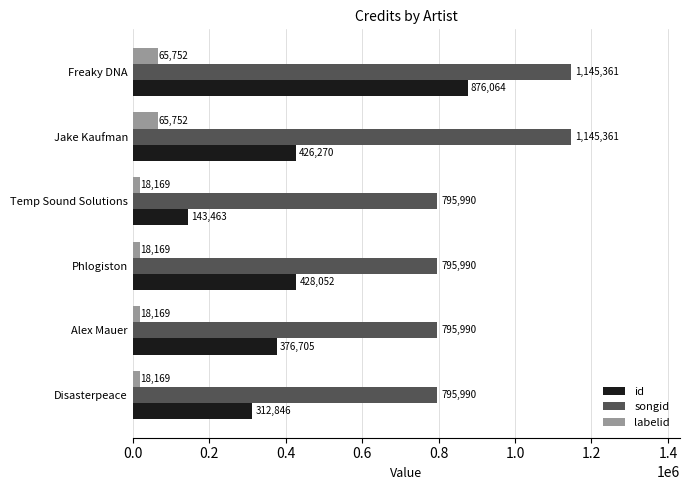

True or false: songid has a value of 385276 at Temp Sound Solutions.

False